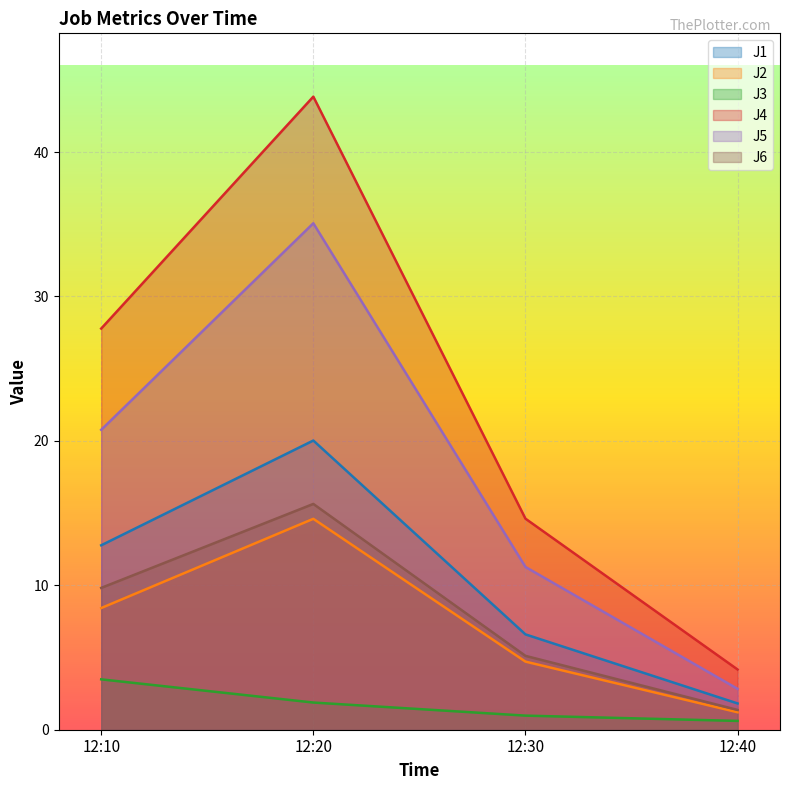

How many lines are shown in the chart?

6